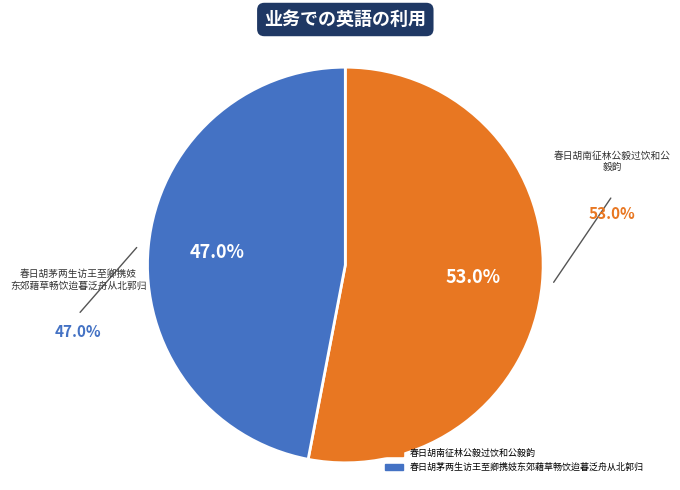

Is it true that 春日胡南征林公毅过饮和公毅韵 is 45% of the pie?

False